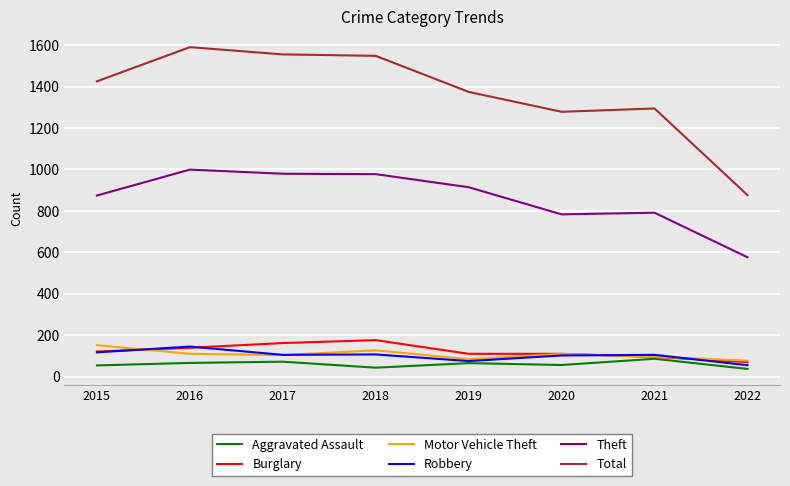

True or false: Theft has a value of 791 at 2021.

True